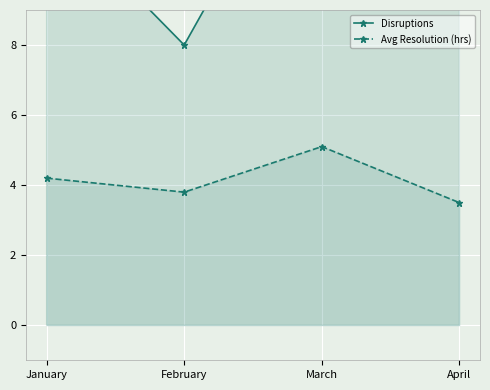

Which series has the largest total across all categories?

Disruptions